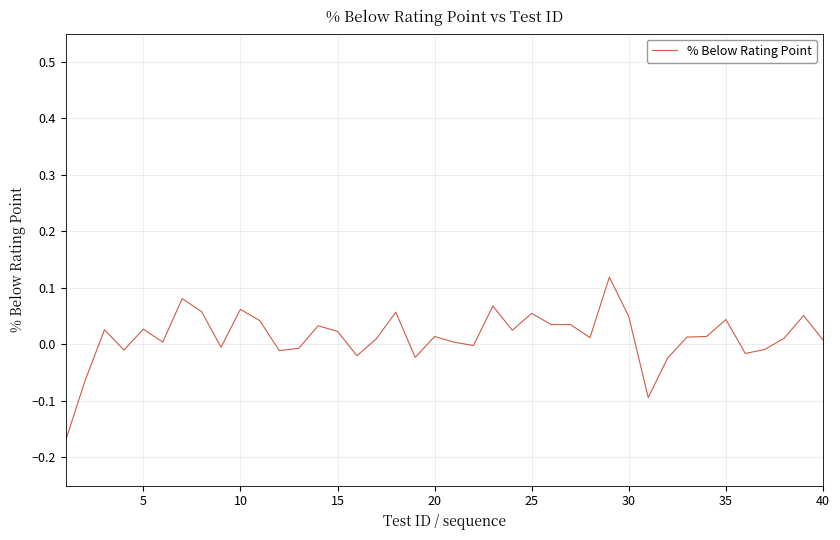

What is the difference between the maximum and minimum values?

0.3